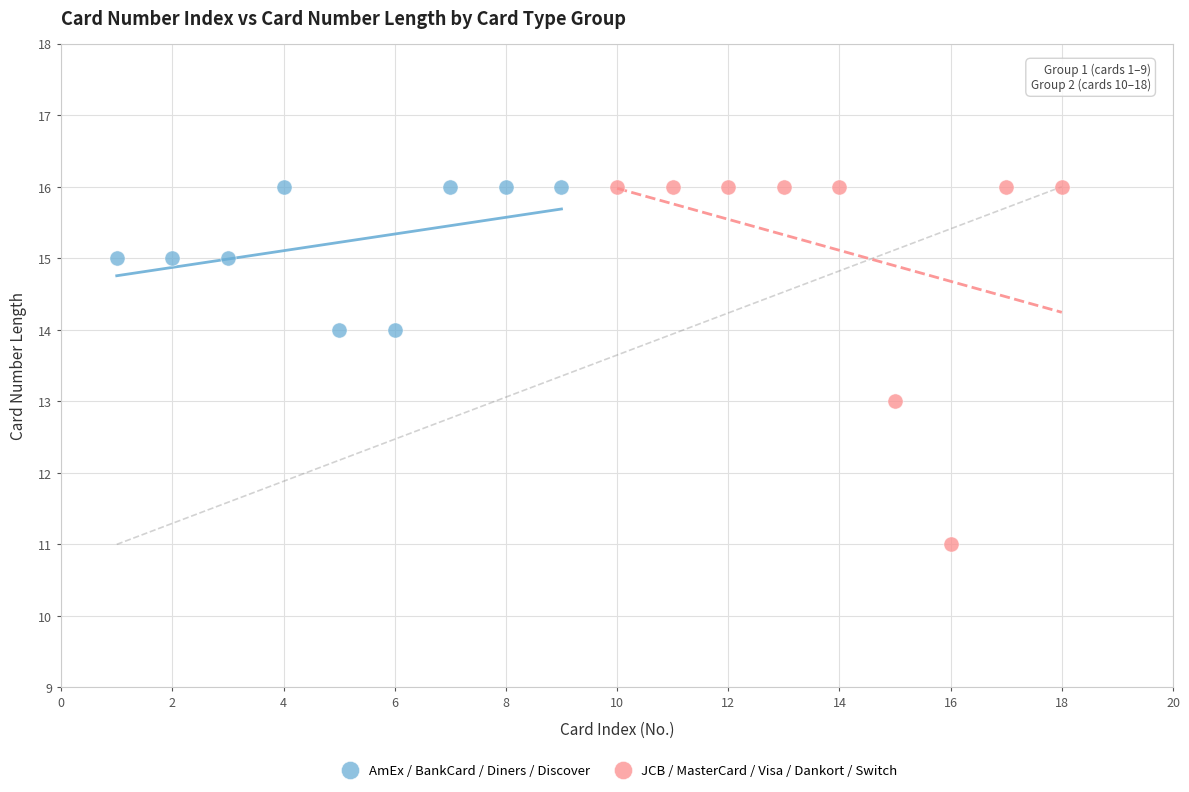

Which series reaches the minimum Y coordinate?

JCB / MasterCard / Visa / Dankort / Switch